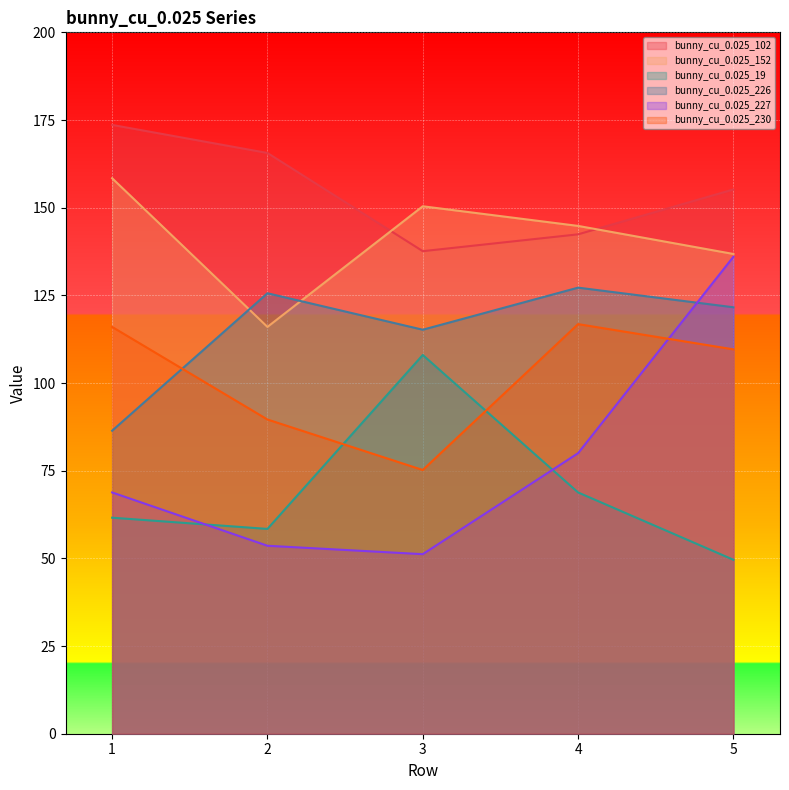

Reading left to right, what are all the values shown in this chart?

bunny_cu_0.025_102: 173.6	165.6	137.6	142.4	155.2
bunny_cu_0.025_152: 158.4	116.0	150.4	144.8	136.8
bunny_cu_0.025_19: 61.6	58.4	108.0	68.8	49.6
bunny_cu_0.025_226: 86.4	125.6	115.2	127.2	121.6
bunny_cu_0.025_227: 68.8	53.6	51.2	80.0	136.0
bunny_cu_0.025_230: 116.0	89.6	75.2	116.8	109.6